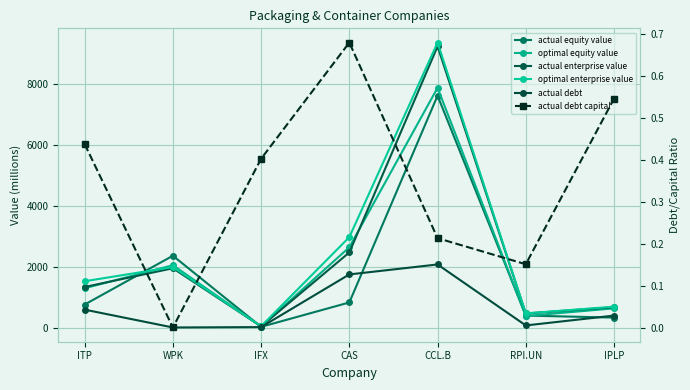

How many data points in actual debt are less than 394?

3